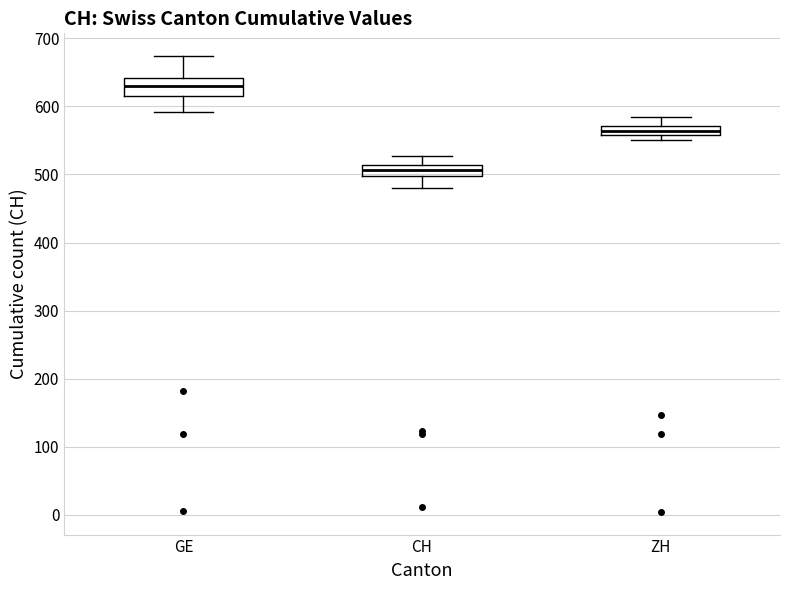

Which box is the tallest, from its lower edge to its upper edge?

GE